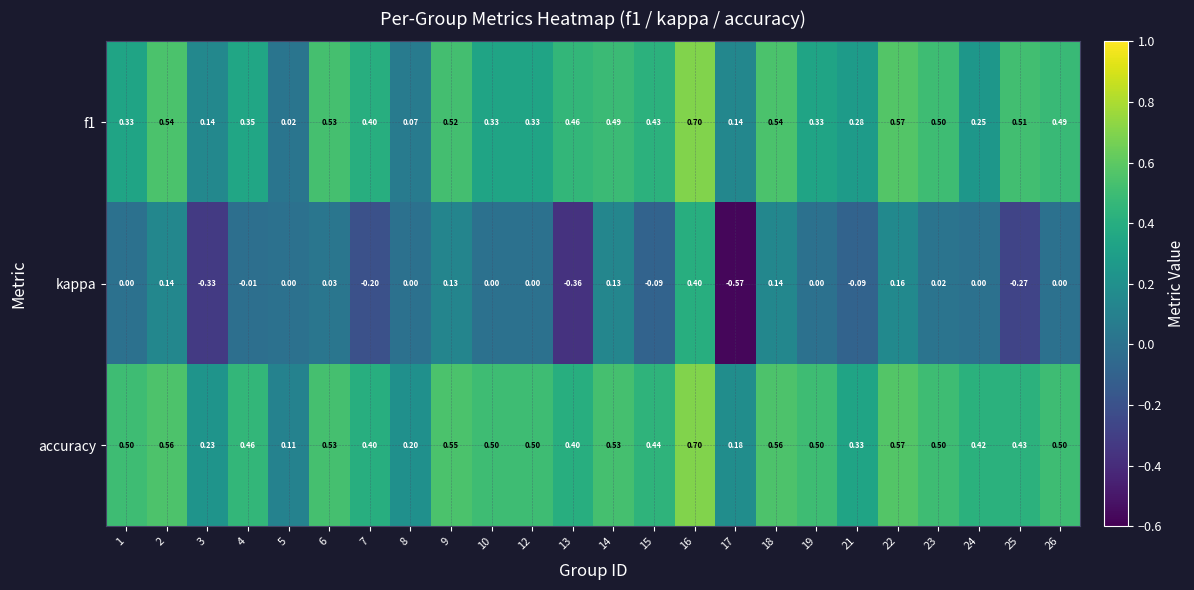

How many categories are shown in the chart?

24